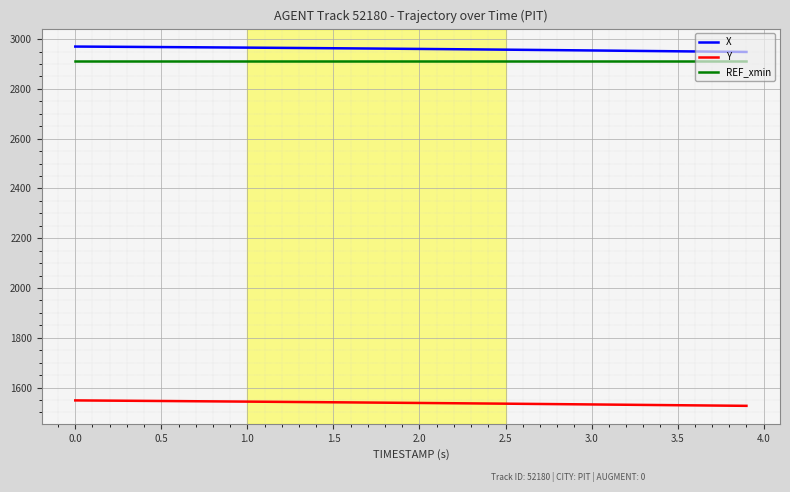

True or false: X and Y cross at least once.

False